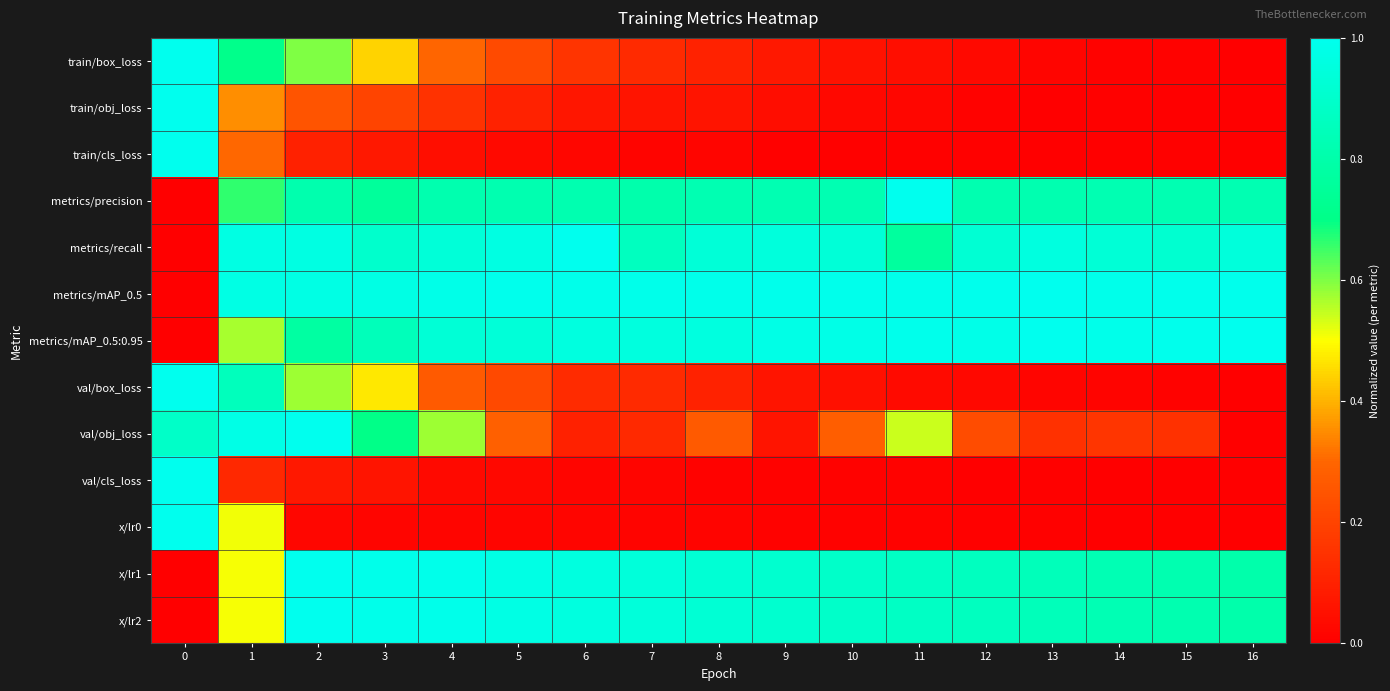

How many data points does each series have?

17